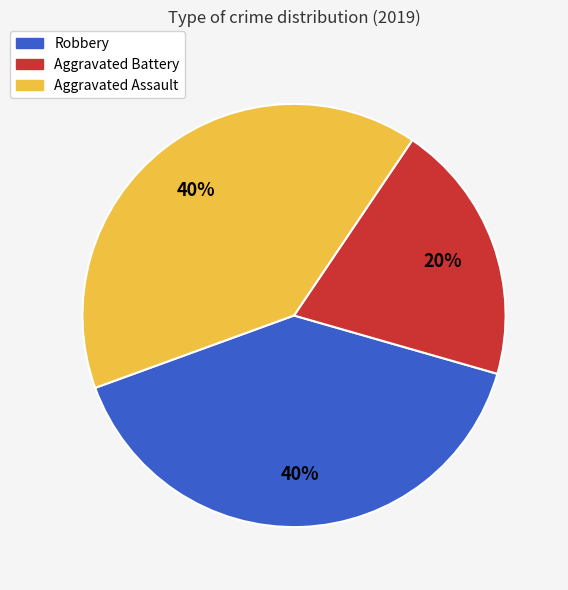

Combined, do Aggravated Battery and Robbery account for over 50%?

Yes